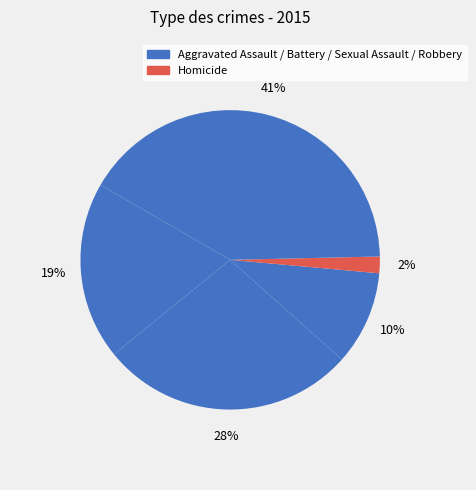

How many slices are in this pie chart?

5